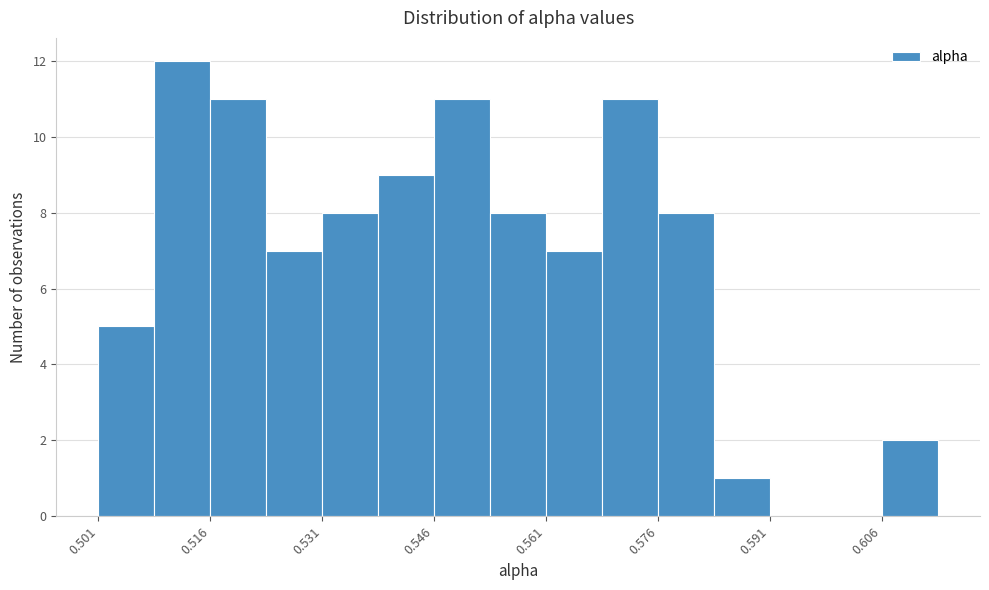

Around what value on the x-axis is the tallest bar? Give the approximate position of its centre, as read against the axis.

0.512